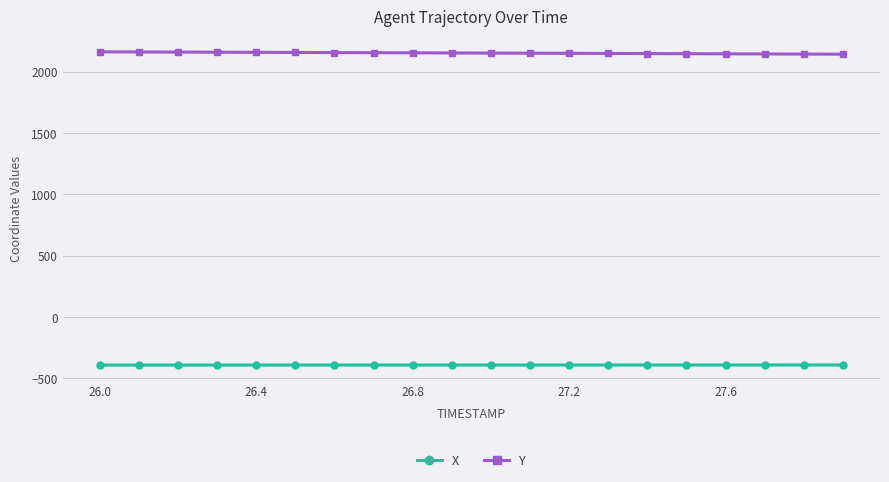

What is the value of the X point at the 19th from the left?

-391.7